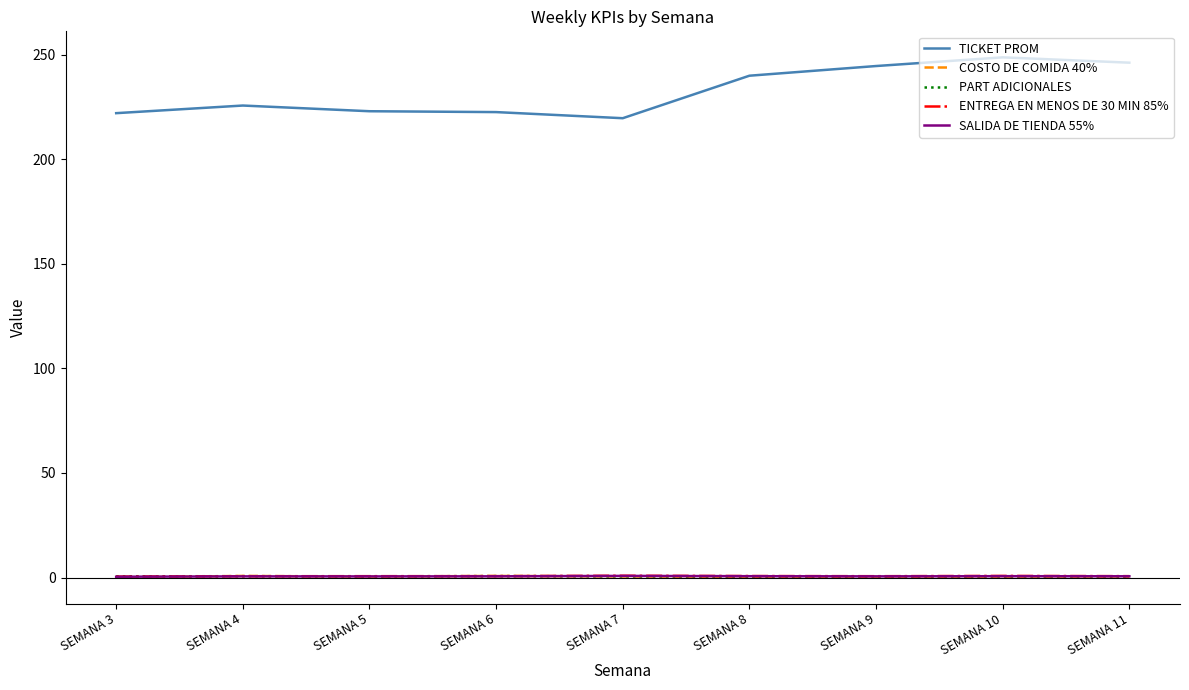

True or false: TICKET PROM and ENTREGA EN MENOS DE 30 MIN 85% intersect in this chart.

False